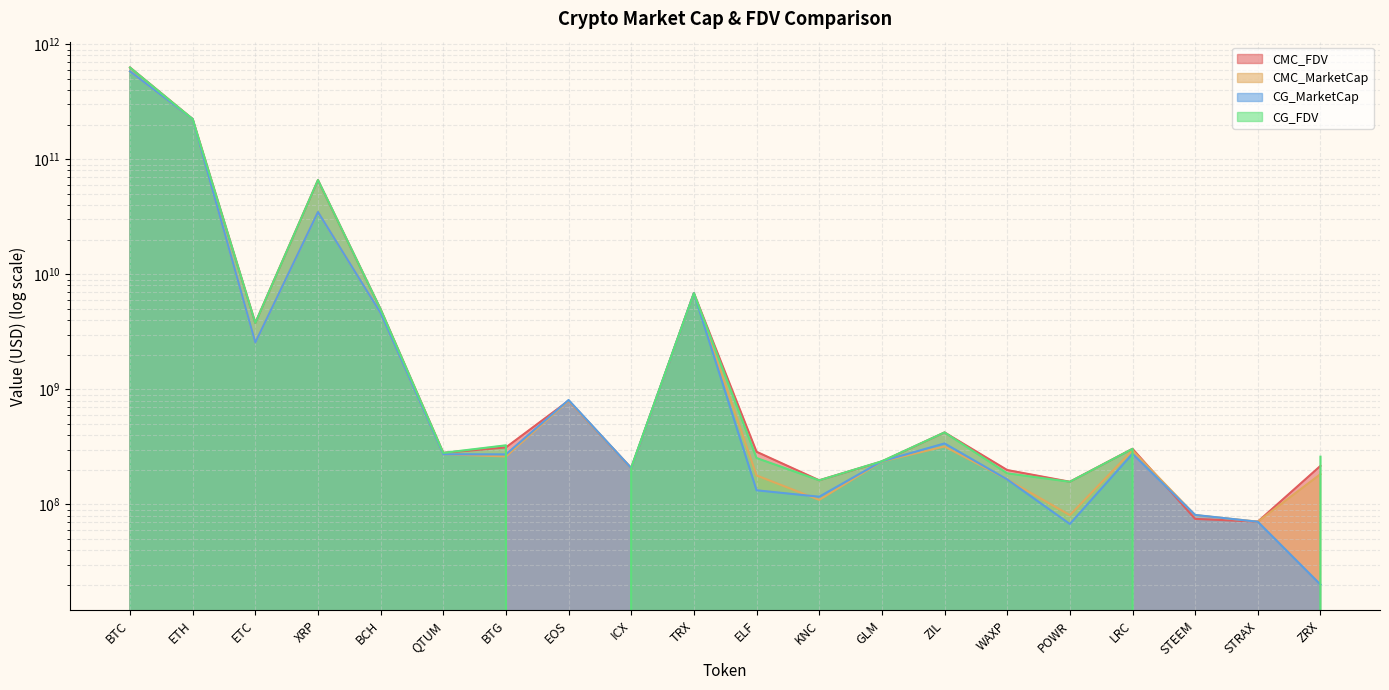

At BTC, list the series in order from smallest to largest.

CG_MarketCap, CMC_MarketCap, CG_FDV, CMC_FDV